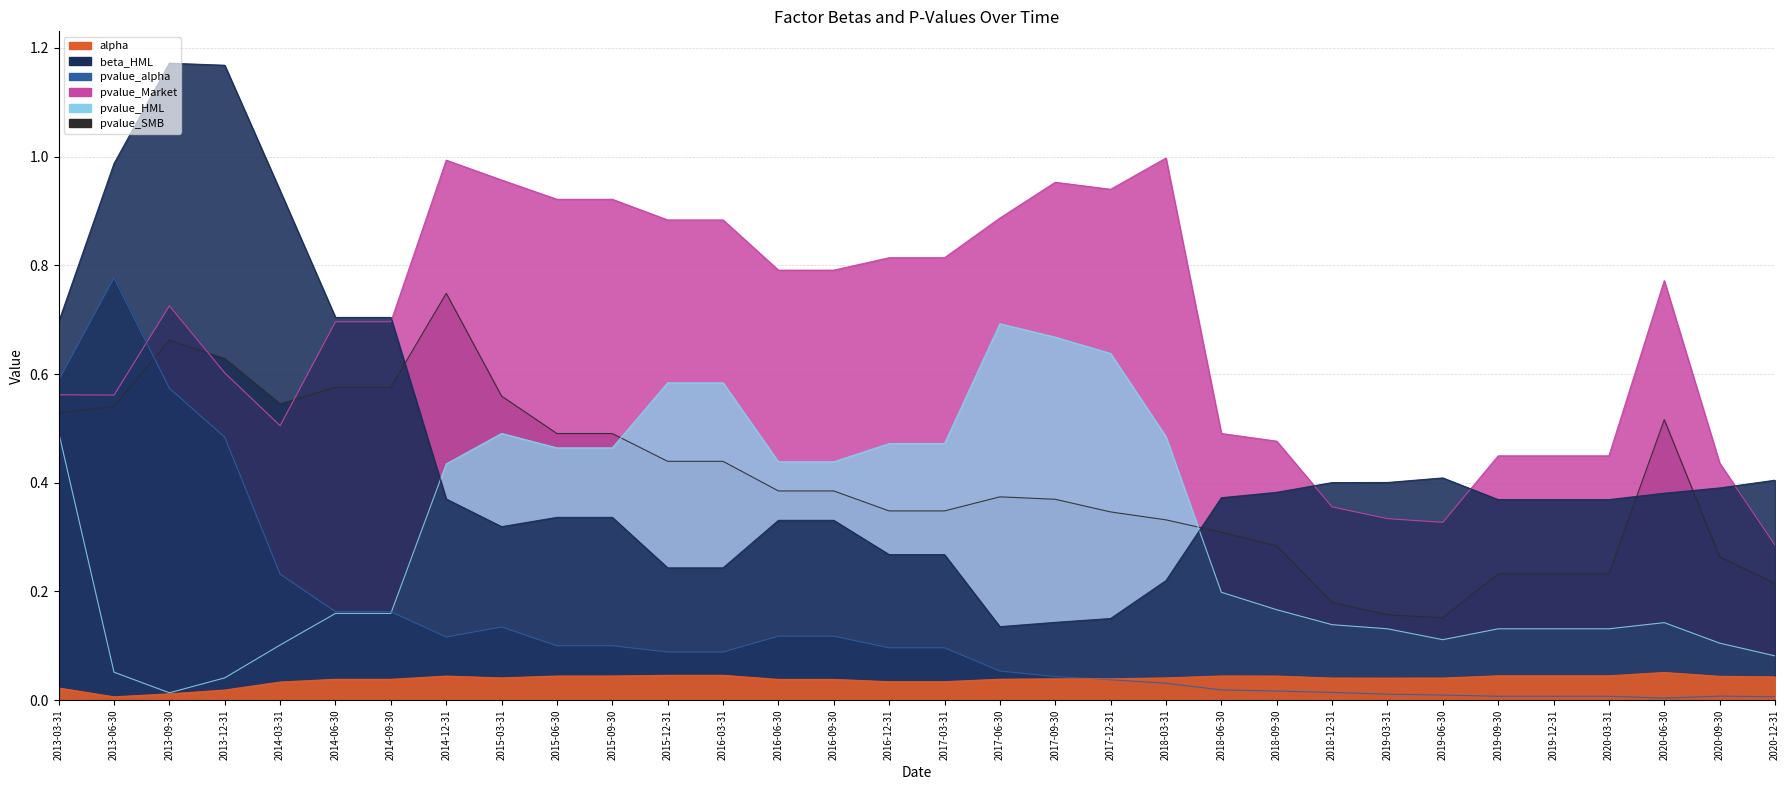

Rank the categories by pvalue_Market value from lowest to highest.

2020-12-31, 2019-06-30, 2019-03-31, 2018-12-31, 2020-09-30, 2019-09-30, 2019-12-31, 2020-03-31, 2018-09-30, 2018-06-30, 2014-03-31, 2013-06-30, 2013-03-31, 2013-12-31, 2014-06-30, 2014-09-30, 2013-09-30, 2020-06-30, 2016-06-30, 2016-09-30, 2016-12-31, 2017-03-31, 2015-12-31, 2016-03-31, 2017-06-30, 2015-06-30, 2015-09-30, 2017-12-31, 2017-09-30, 2015-03-31, 2014-12-31, 2018-03-31